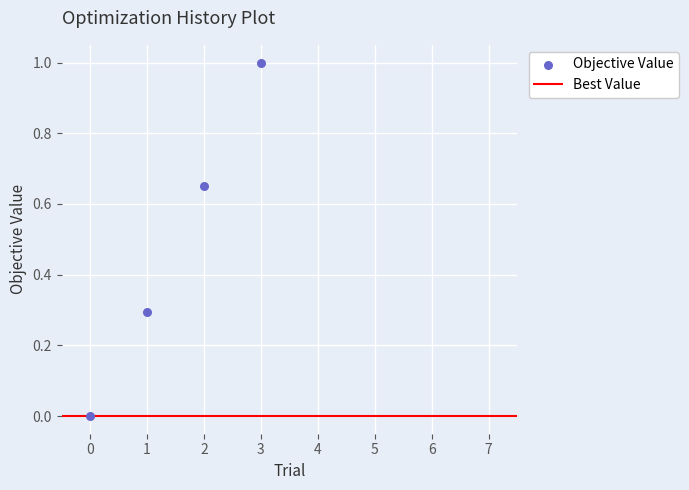

What is the range of Y values (max minus min)?

1.0